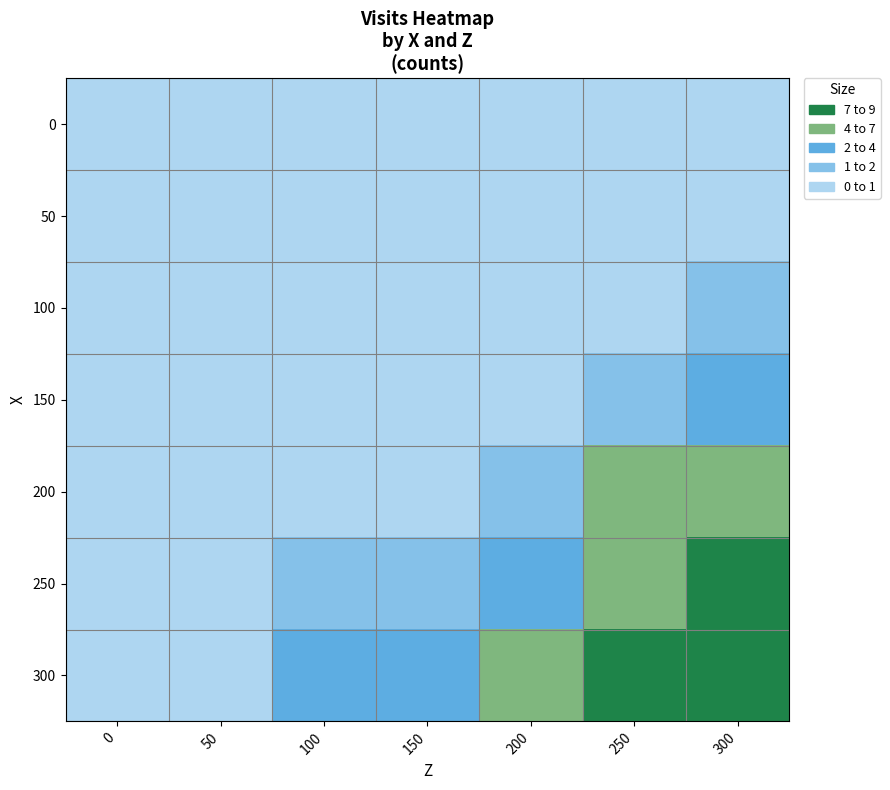

Which series has the largest total across all categories?

300